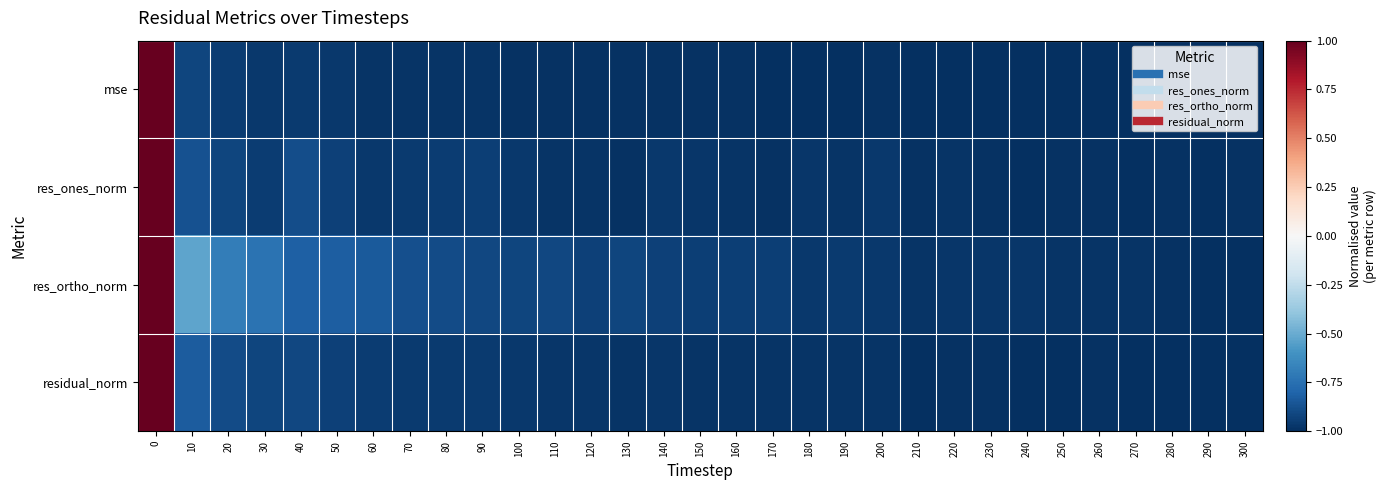

Which has a higher value, 250 or 130?

130